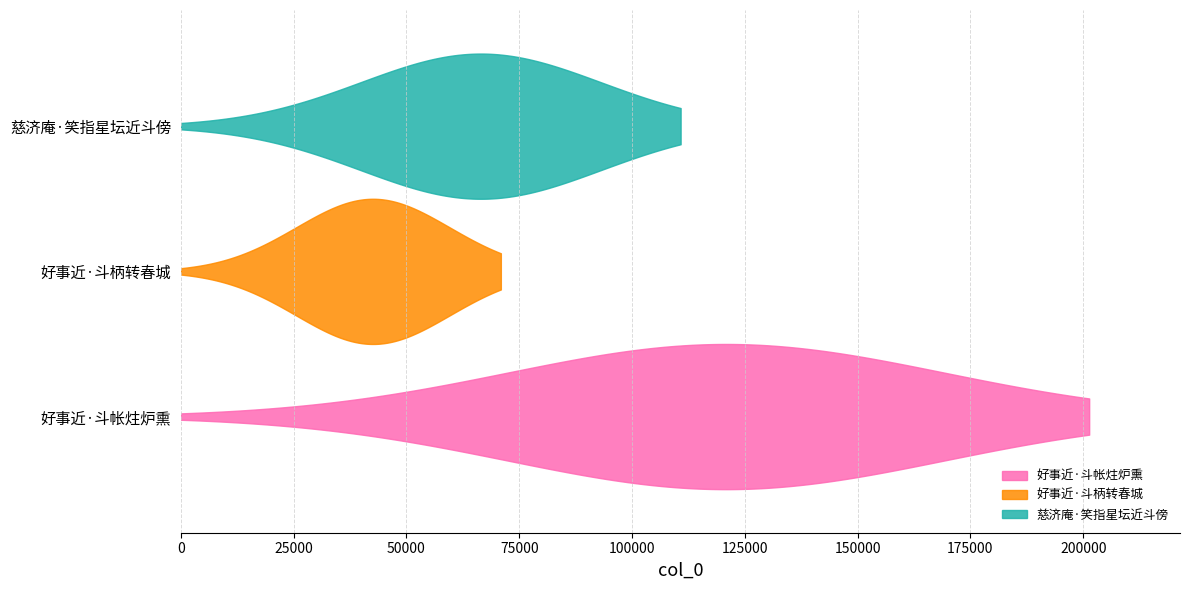

True or false: the data shows 120764 at 好事近·斗帐炷炉熏.

False